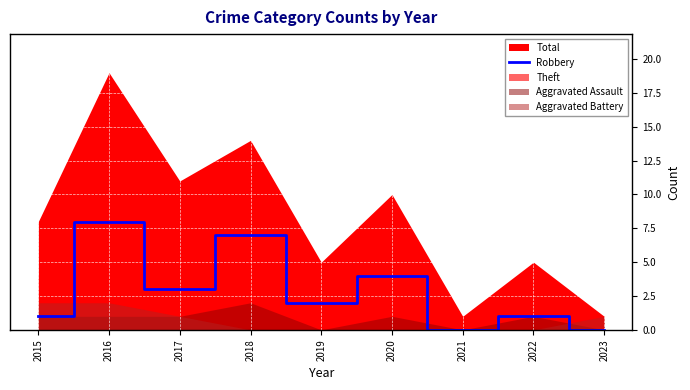

Where is the first local maximum?

2016